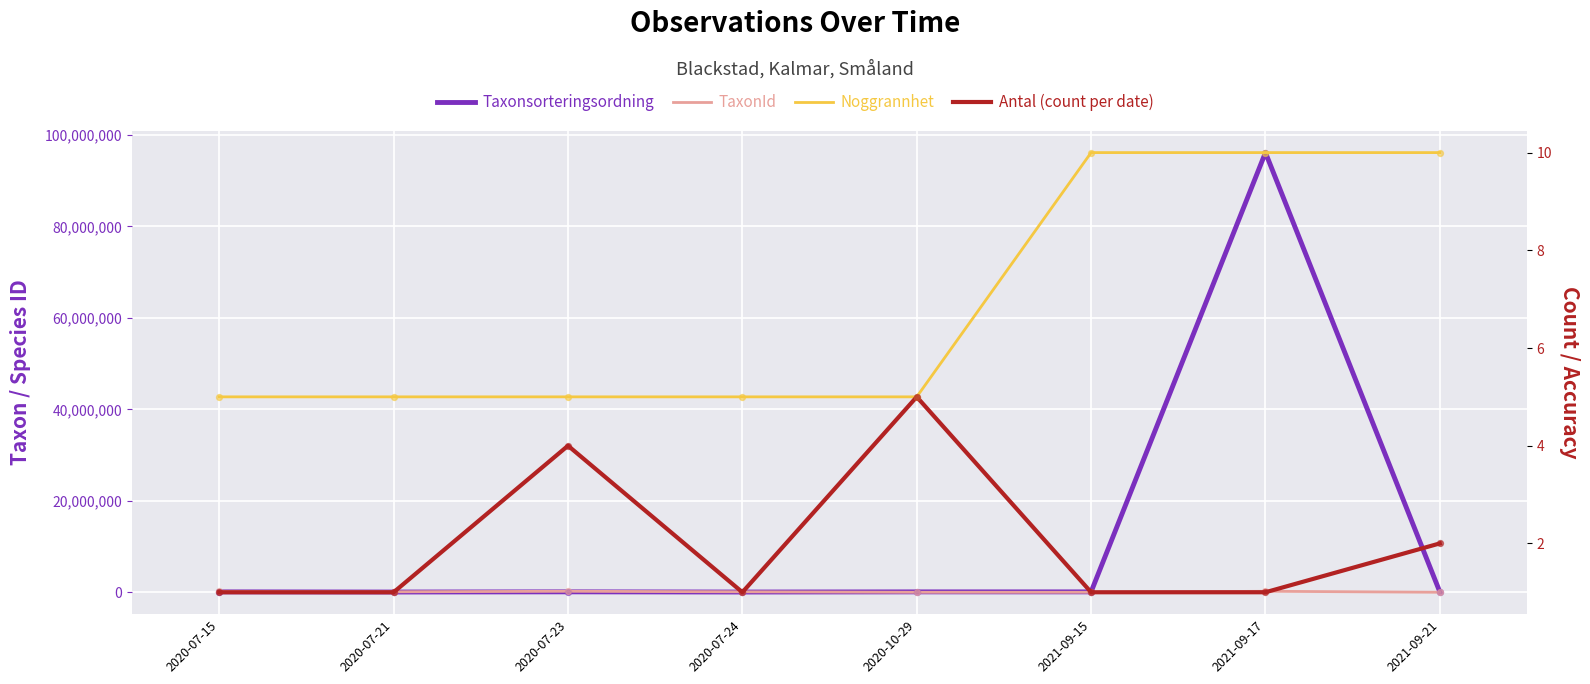

Which series reaches the minimum Y coordinate?

Antal (count per date)